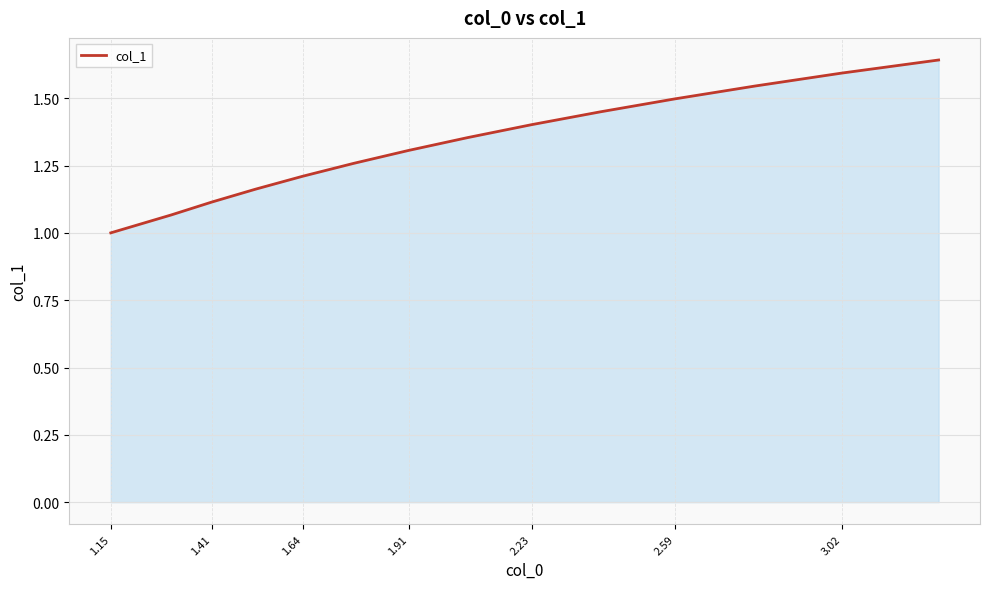

Count the number of data series in this chart.

1